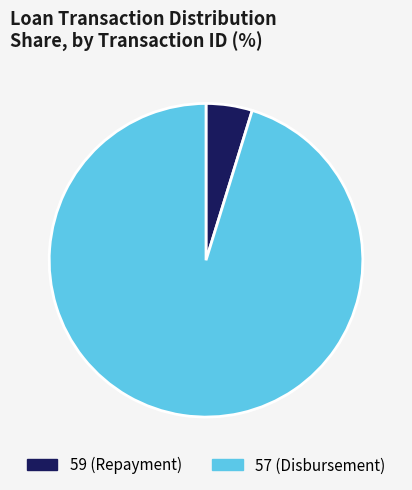

The 59 (Repayment) slice represents 5% of the pie. True or false?

True